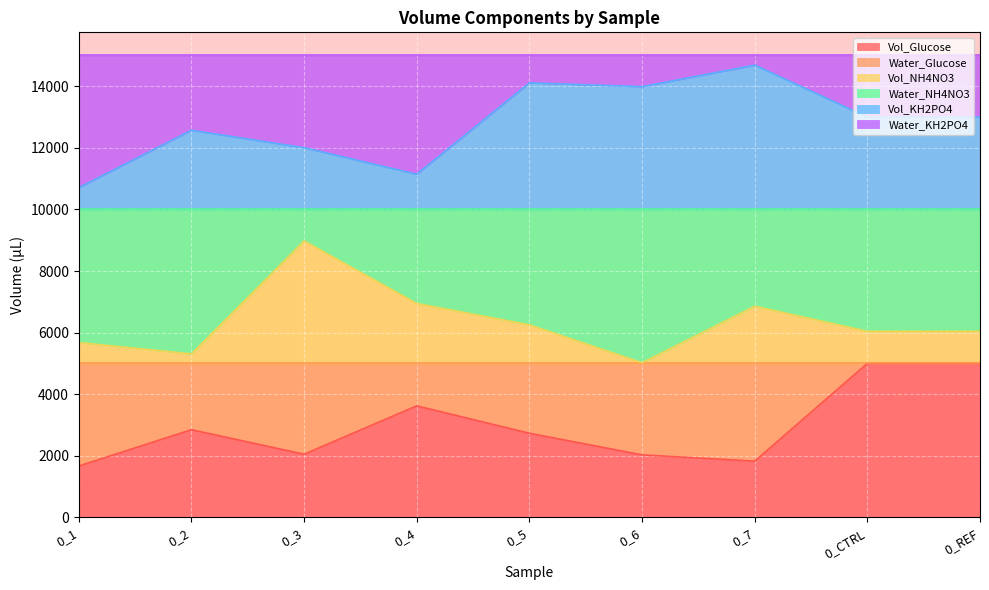

What are all the series names shown in the legend?

Vol_Glucose, Water_Glucose, Vol_NH4NO3, Water_NH4NO3, Vol_KH2PO4, Water_KH2PO4